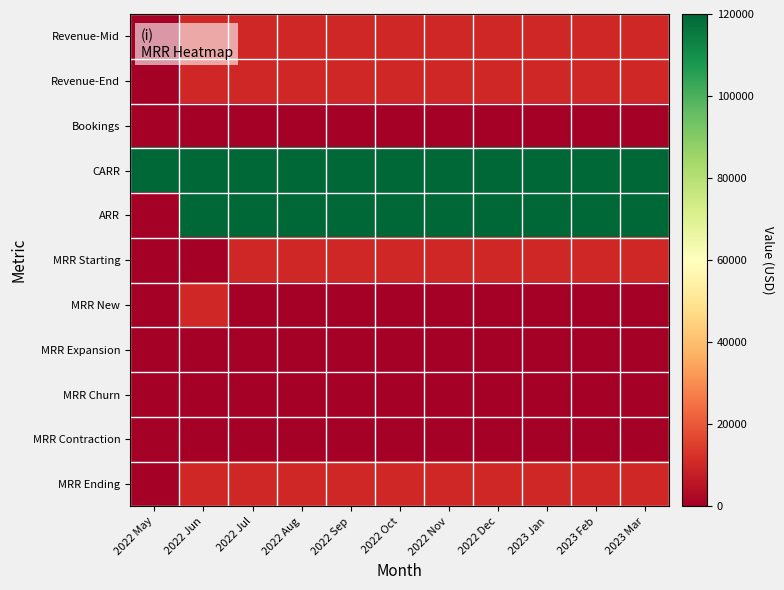

Which series has the largest range (max minus min)?

ARR